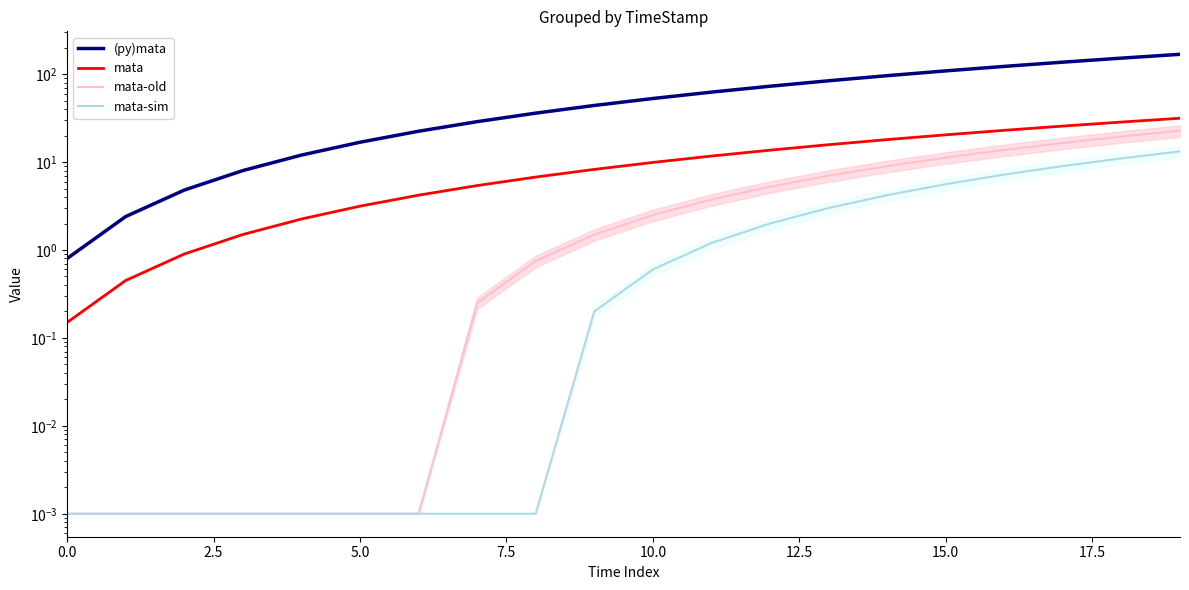

True or false: mata-sim and (py)mata cross at least once.

False